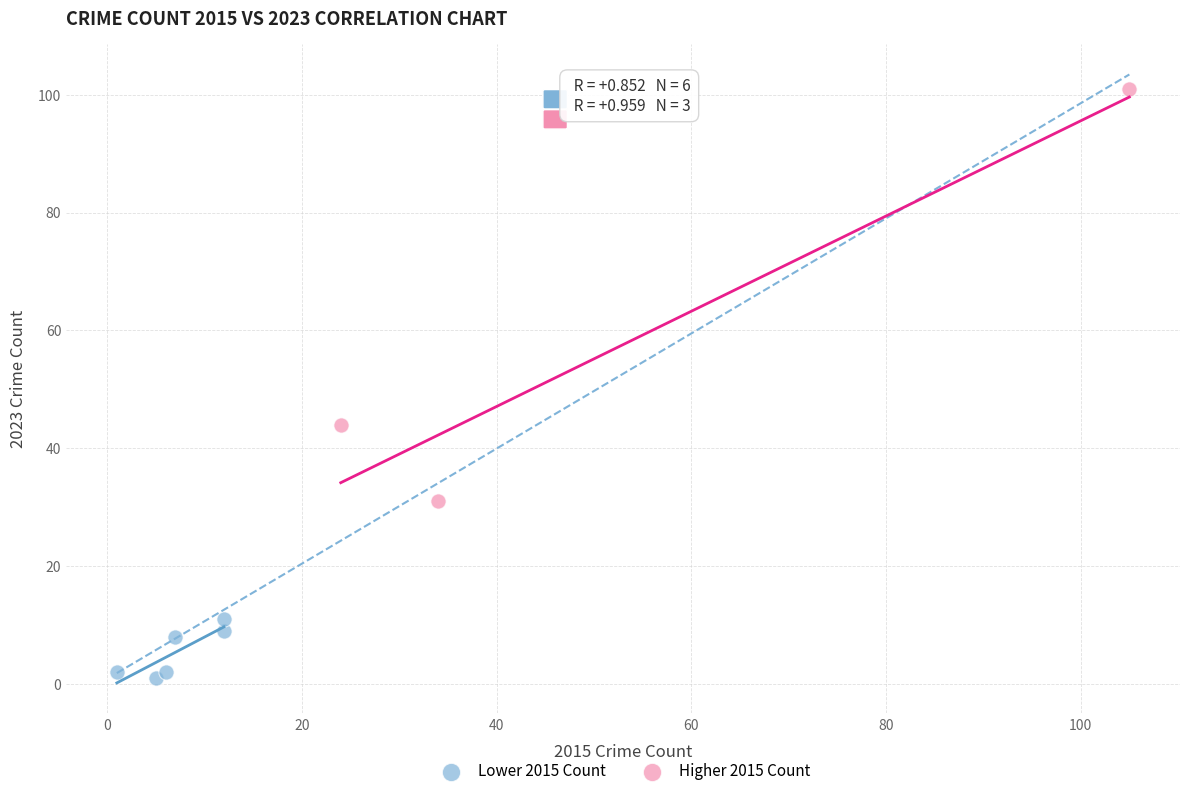

Which series has the widest spread of Y values?

Higher 2015 Count